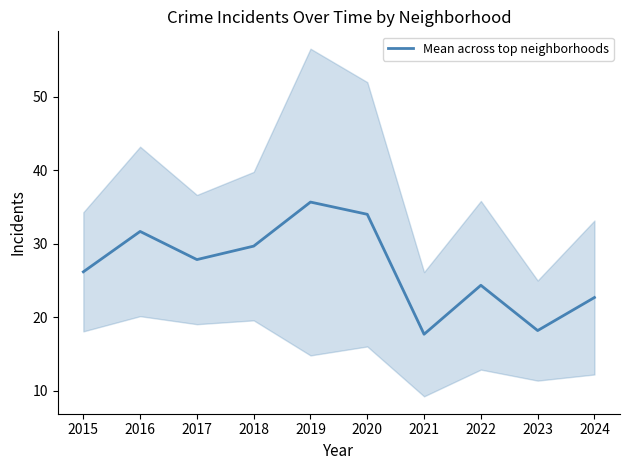

What is the sum of all values?

267.8